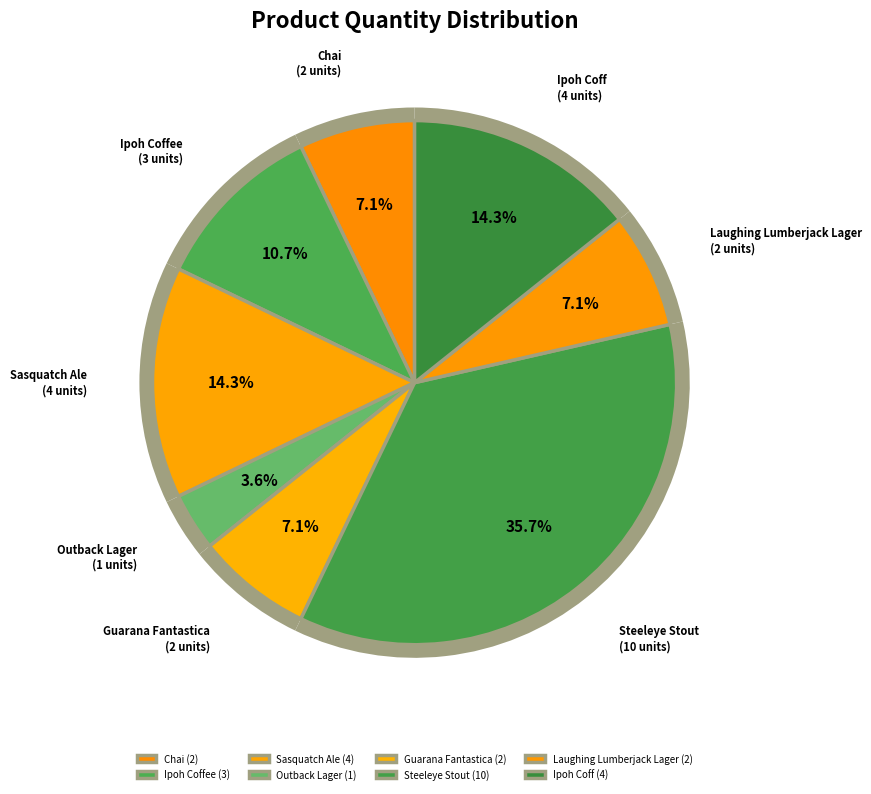

How many segments does this pie chart have?

8